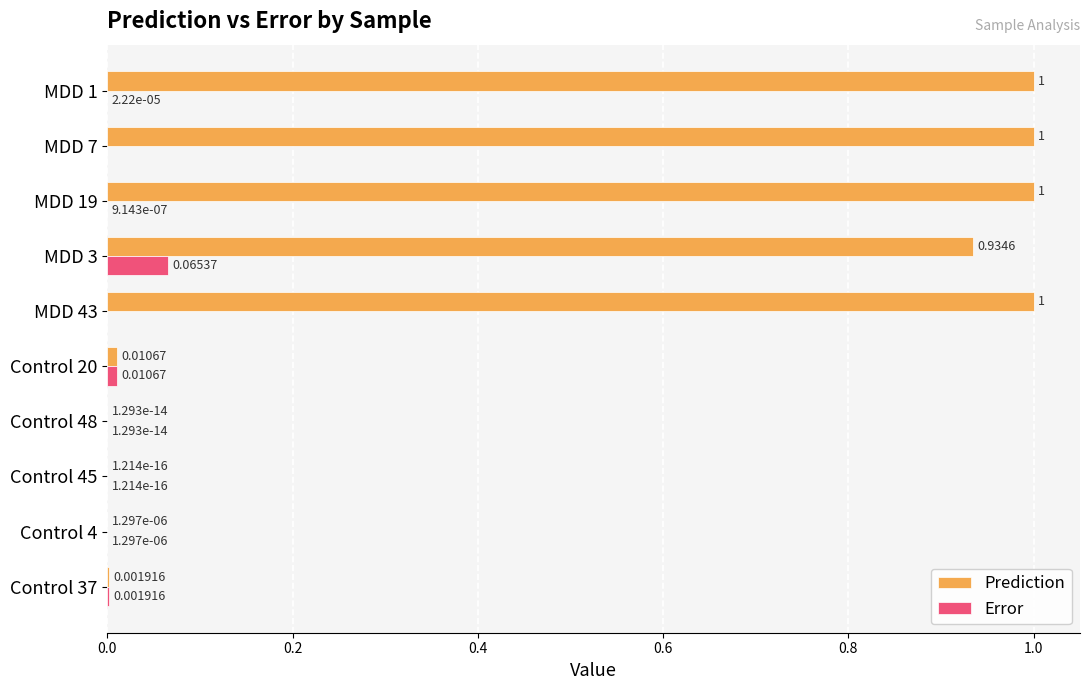

Is the value of Error at Control 4 greater than the value of Prediction at Control 48?

Yes